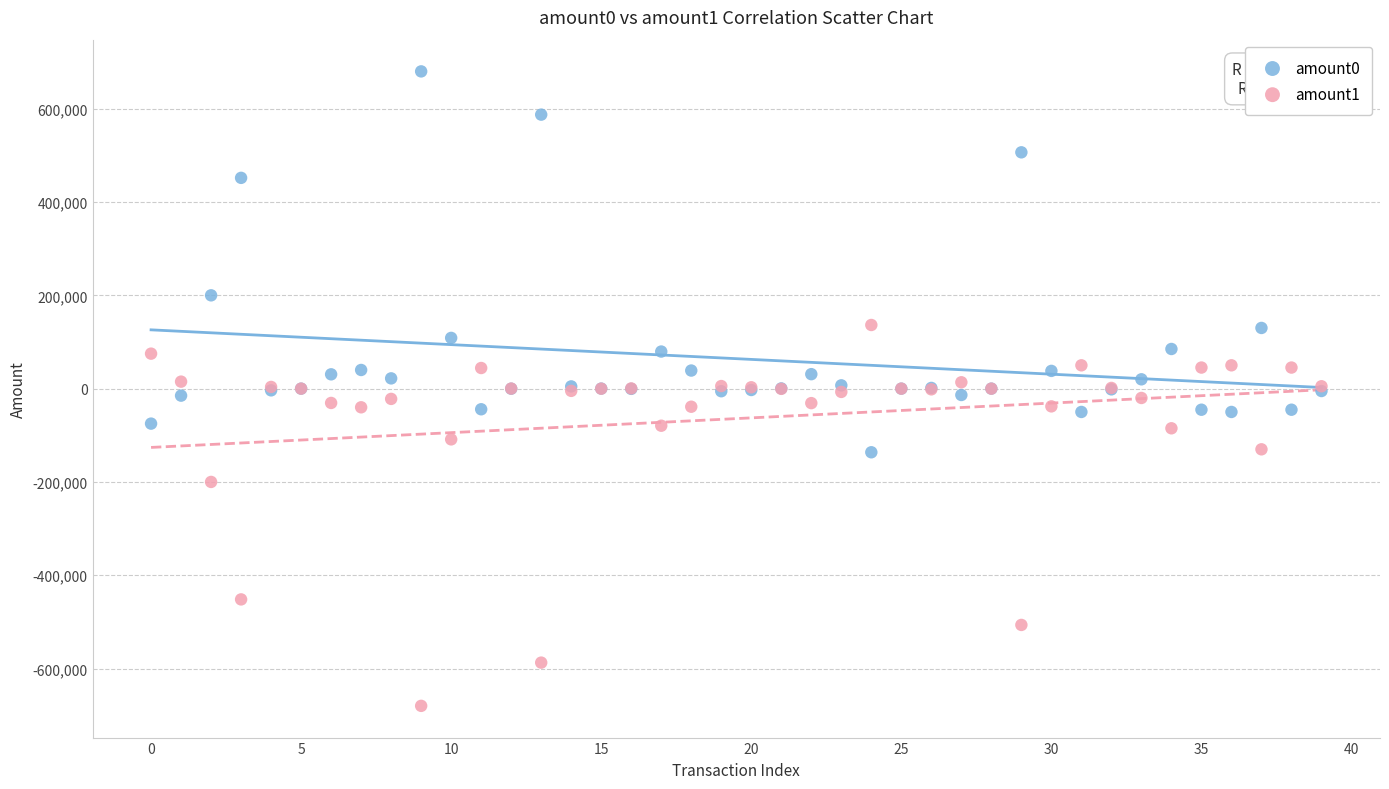

Which series contains the lowest Y value?

amount1